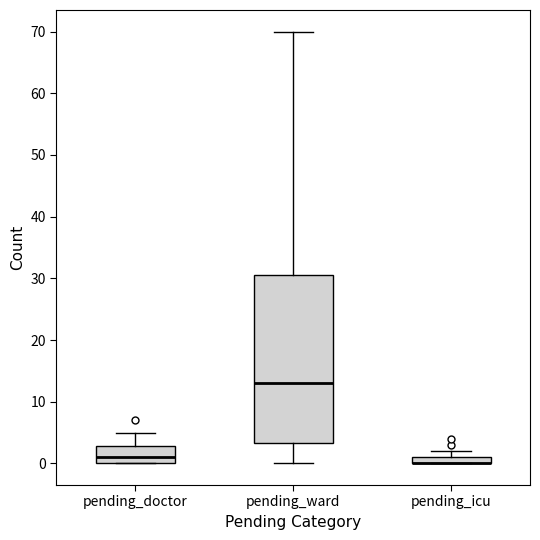

Which box is the tallest, from its lower edge to its upper edge?

pending_ward